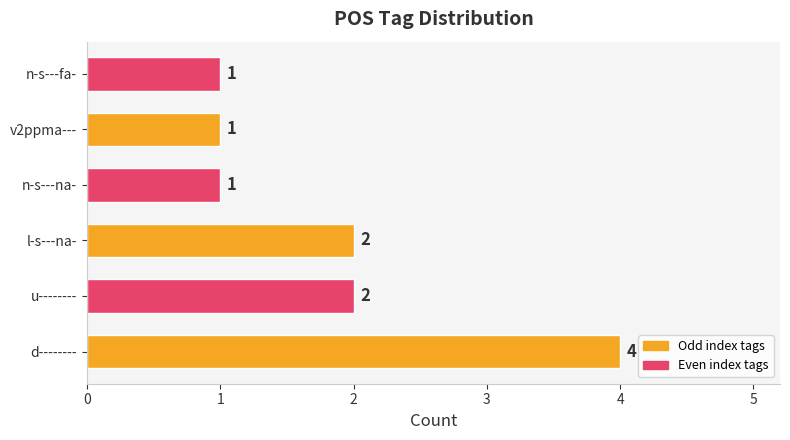

What is the ratio of the value at u-------- to the value at n-s---fa-?

2.0